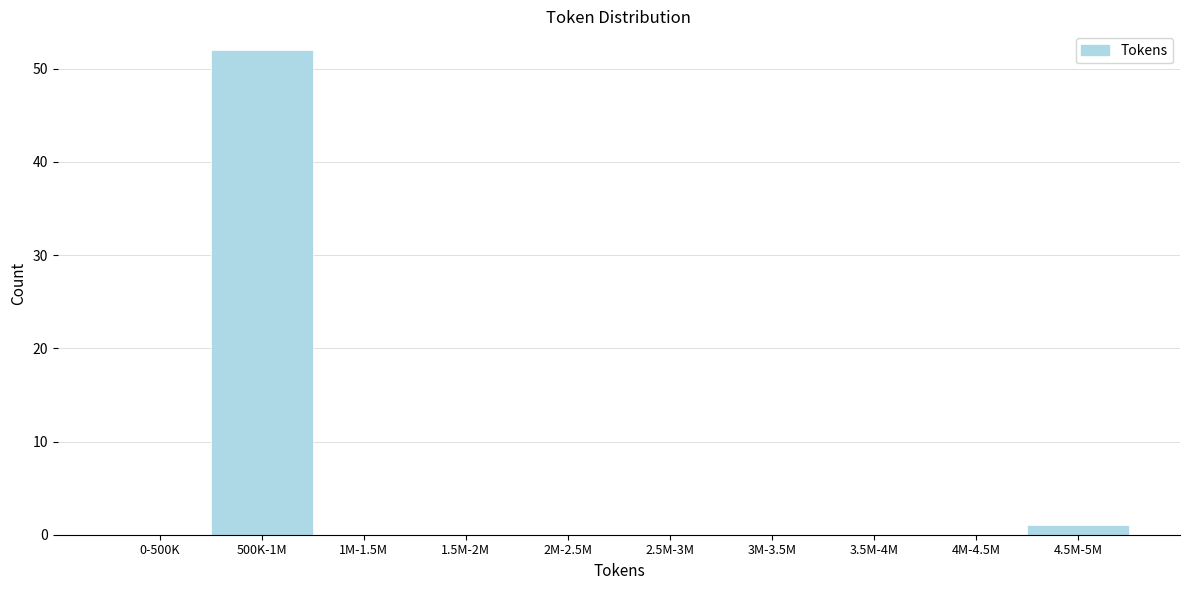

Reading right to left, what are all the values shown in this chart?

4.5M-5M=1	4M-4.5M=0	3.5M-4M=0	3M-3.5M=0	2.5M-3M=0	2M-2.5M=0	1.5M-2M=0	1M-1.5M=0	500K-1M=52	0-500K=0